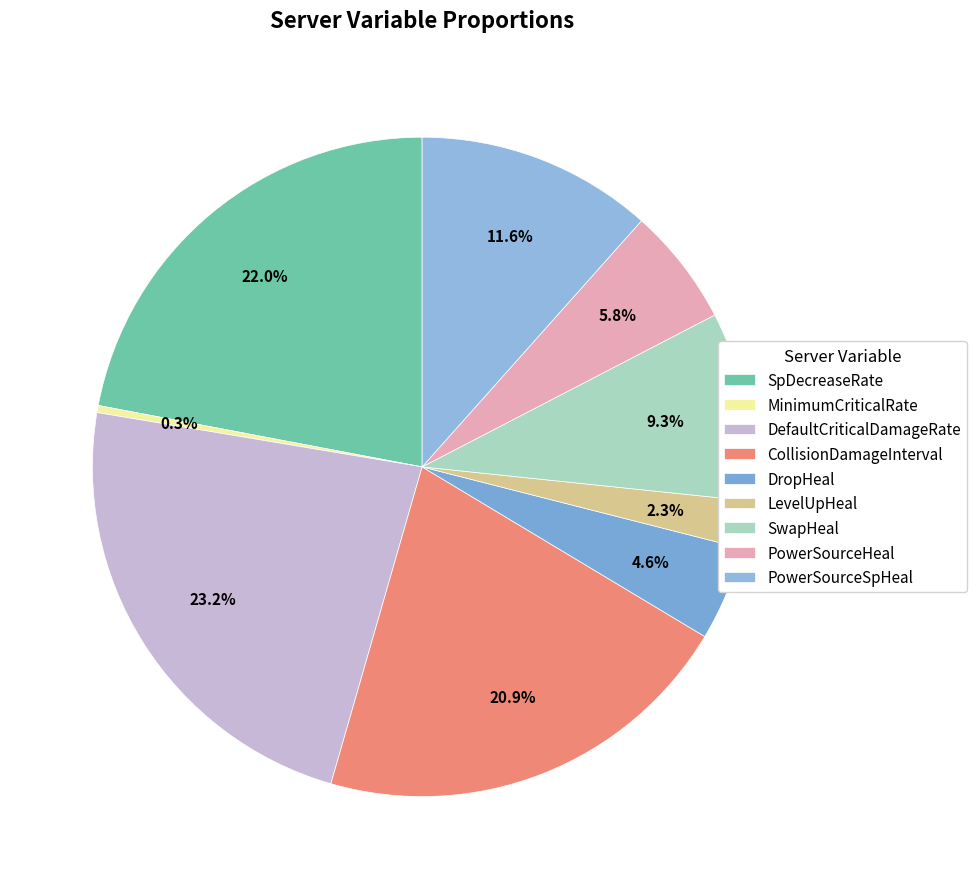

Is there a majority slice in this chart?

No